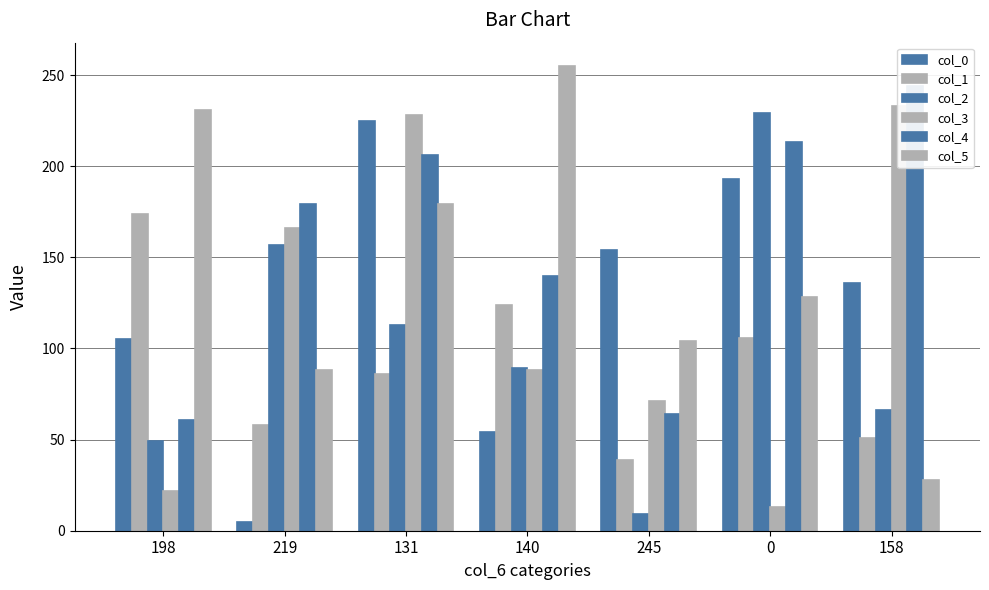

What is the total value across all series at 158?

758